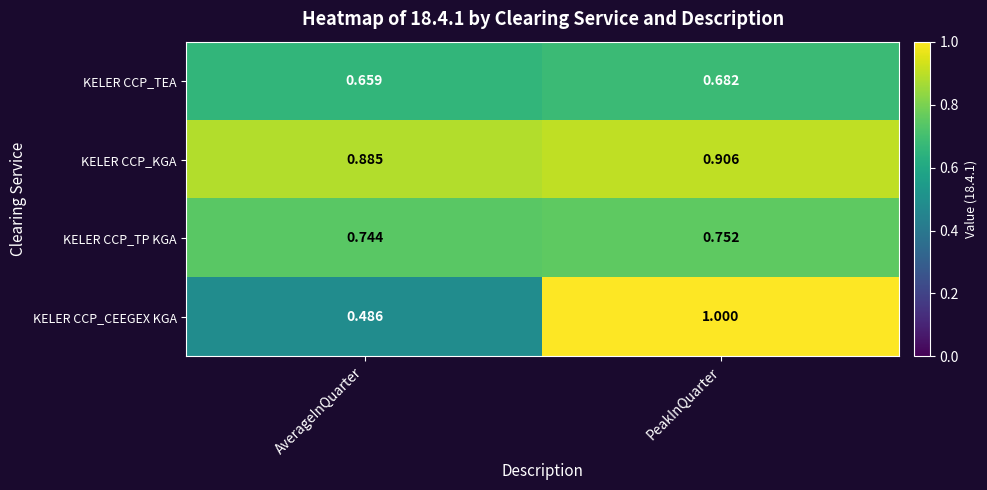

Where is KELER CCP_TEA nearest to the value 0?

AverageInQuarter